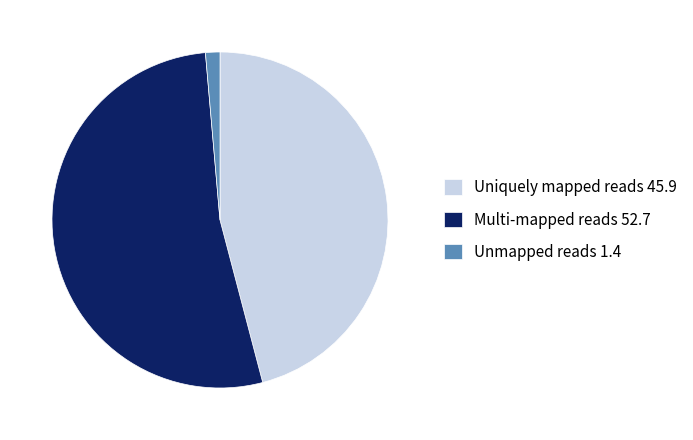

Combined, do Uniquely mapped reads and Unmapped reads account for over 50%?

No